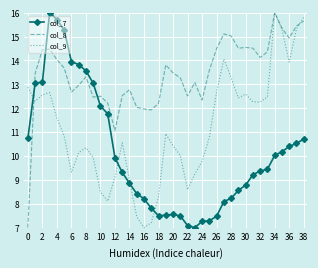

Which series ends up on top after the final intersection of col_9 and col_7?

col_9